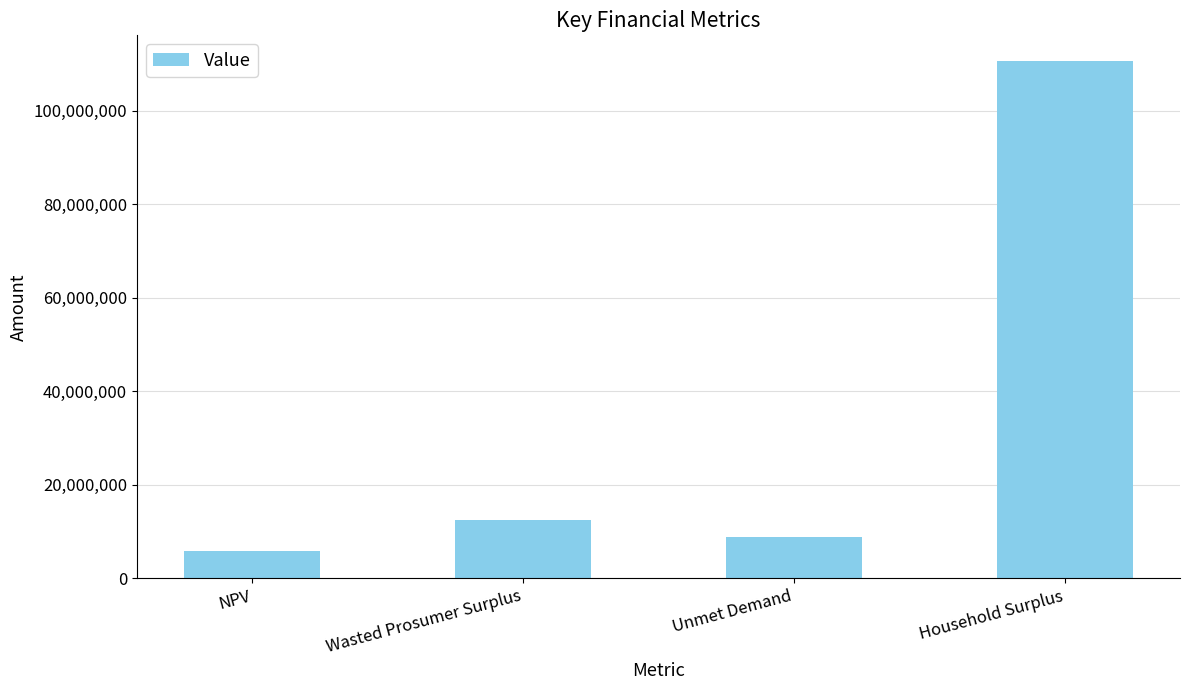

List the labels in order of value, smallest first.

NPV, Unmet Demand, Wasted Prosumer Surplus, Household Surplus